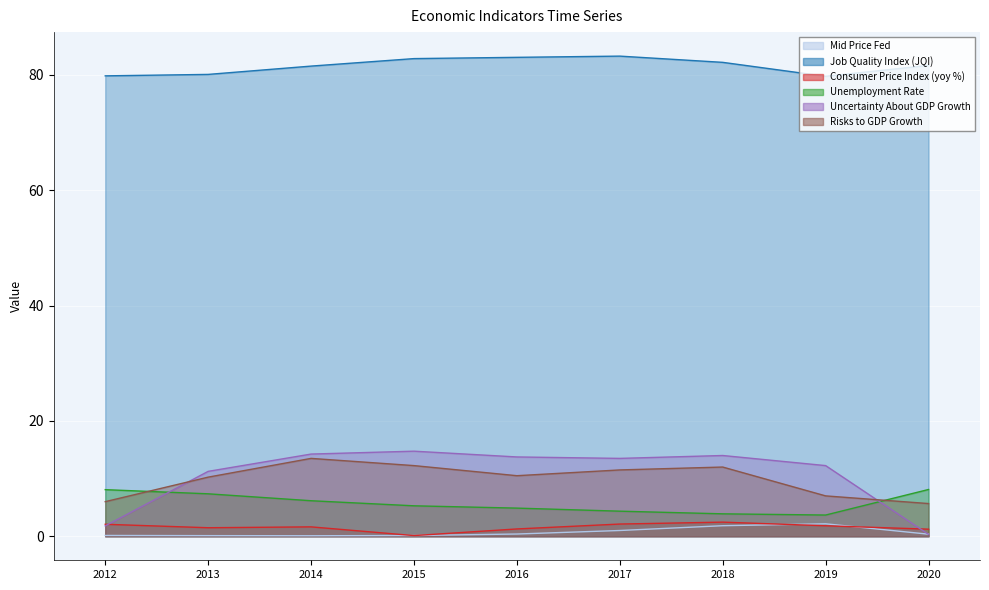

How many interior local valleys does the Consumer Price Index (yoy %) series have?

2